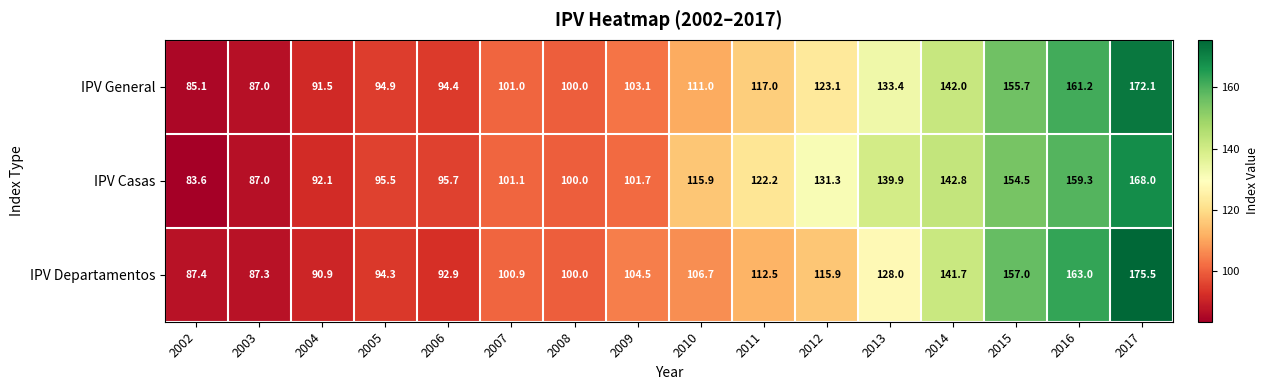

What value does the IPV Casas series have at 2016?

159.3